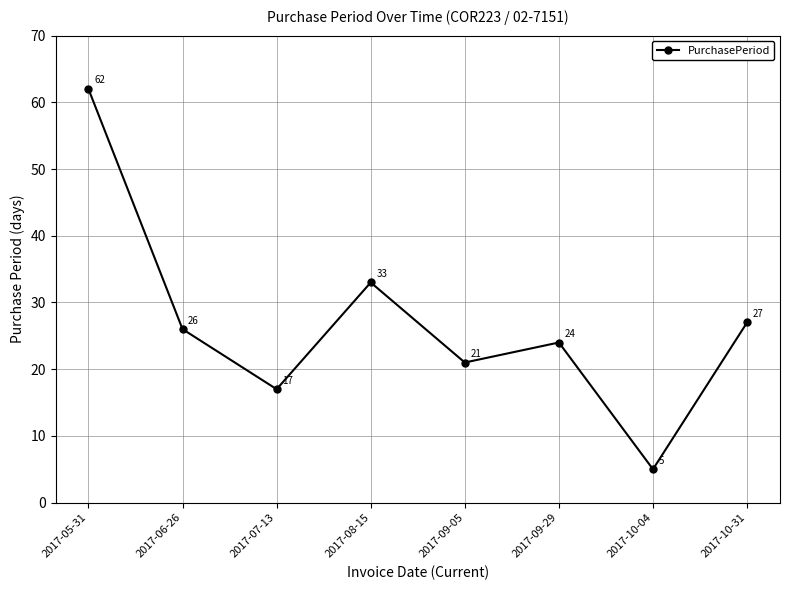

Does the chart have visible grid lines?

Yes